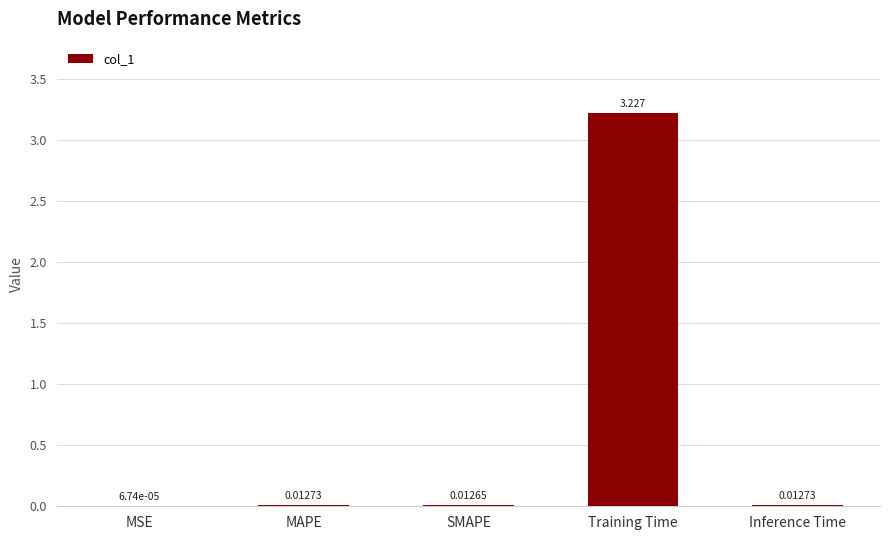

Between MSE and Training Time, which is larger?

Training Time